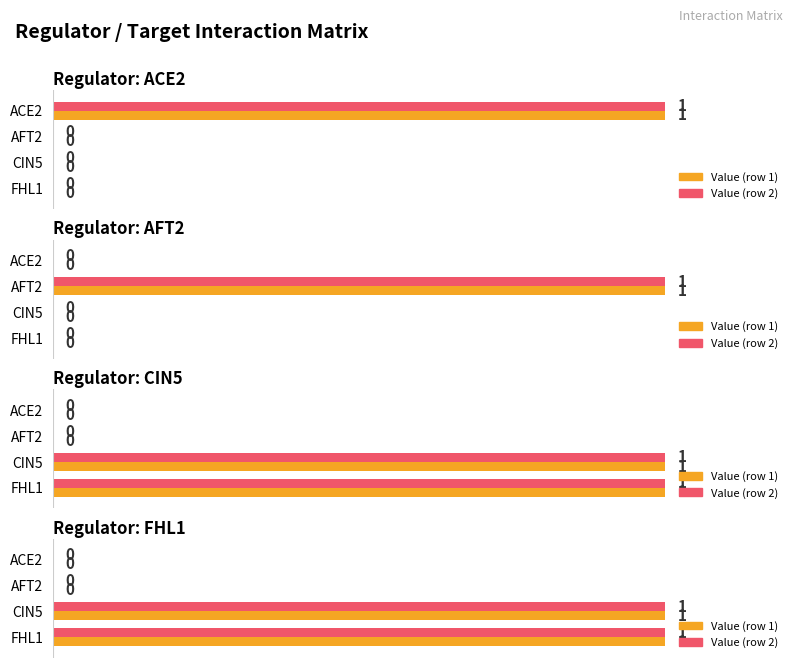

What is the difference between the FHL1 values at ACE2 and CIN5?

1